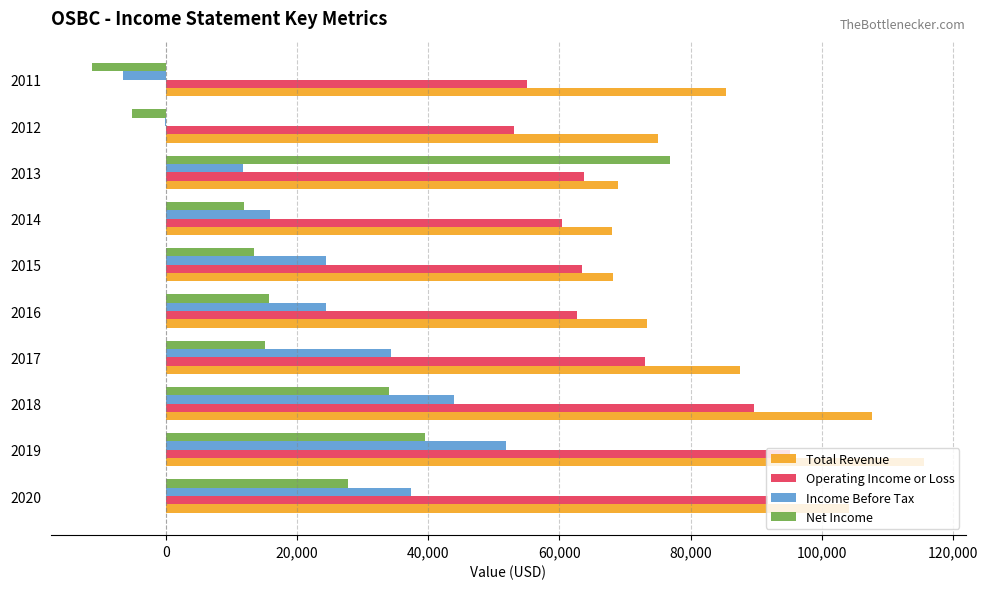

What is the approximate value of Net Income at 2019?

39500